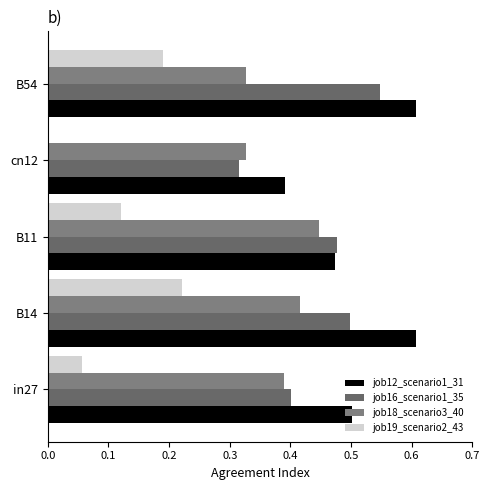

At which category is the sum across all series the highest?

B14